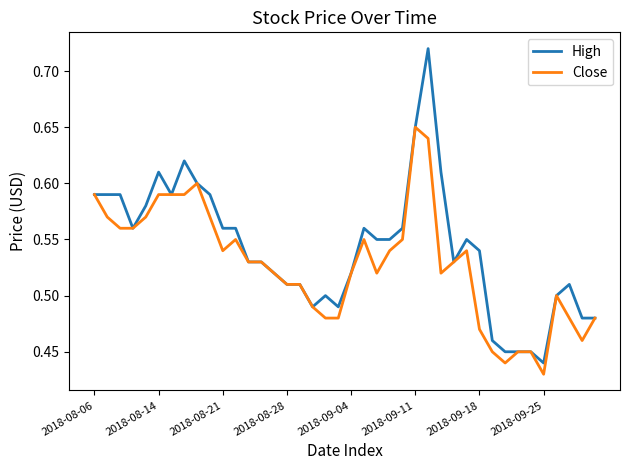

Which series has the largest range (max minus min)?

High